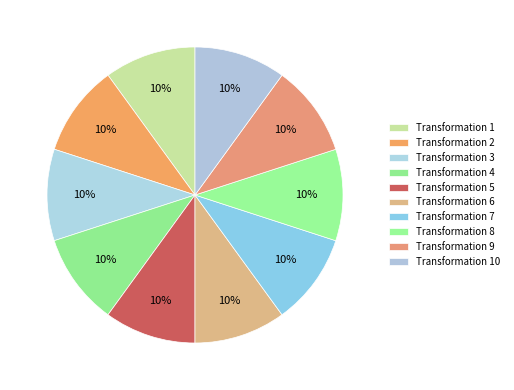

How many slices are in this pie chart?

10